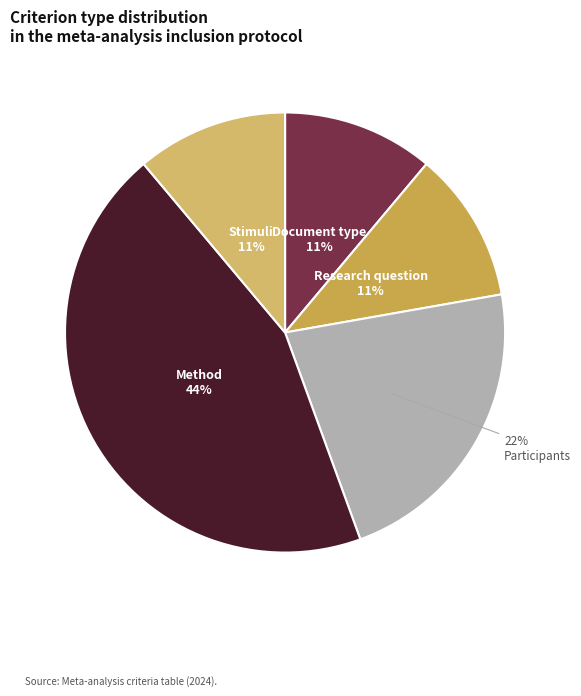

Between Research question and Method, which is larger?

Method